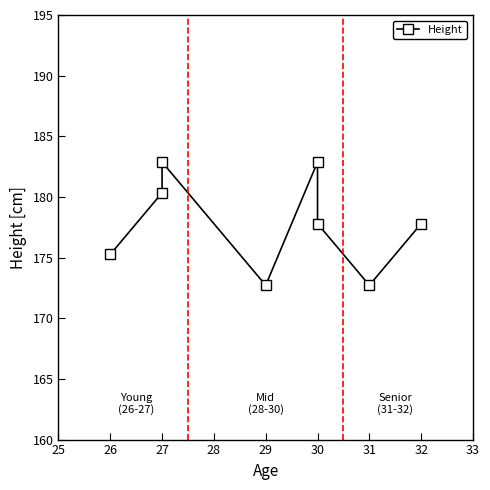

What is the difference between the maximum and minimum values?

10.2